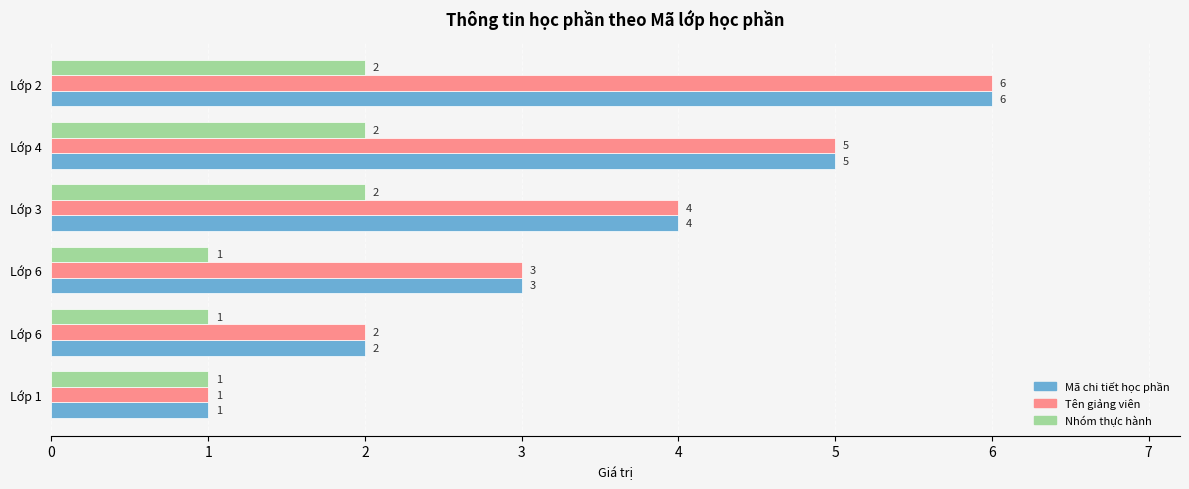

What are all the series names shown in the legend?

Mã chi tiết học phần, Tên giảng viên, Nhóm thực hành